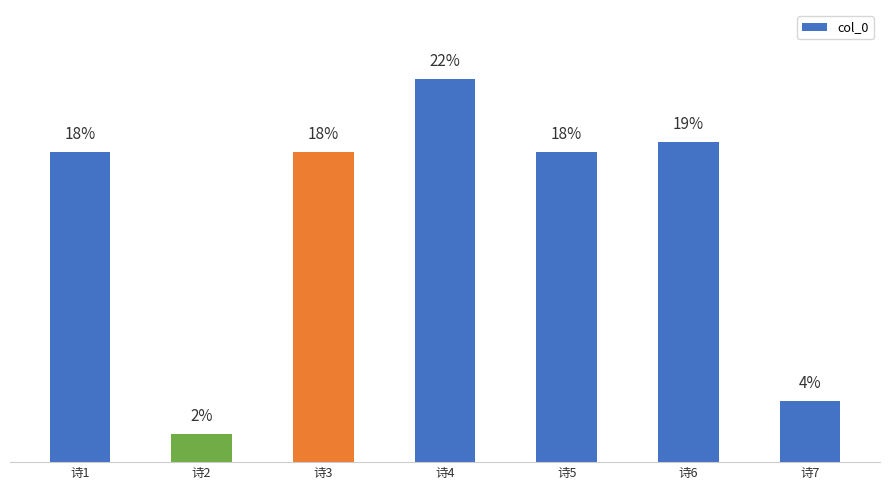

Does the chart contain any negative values?

No